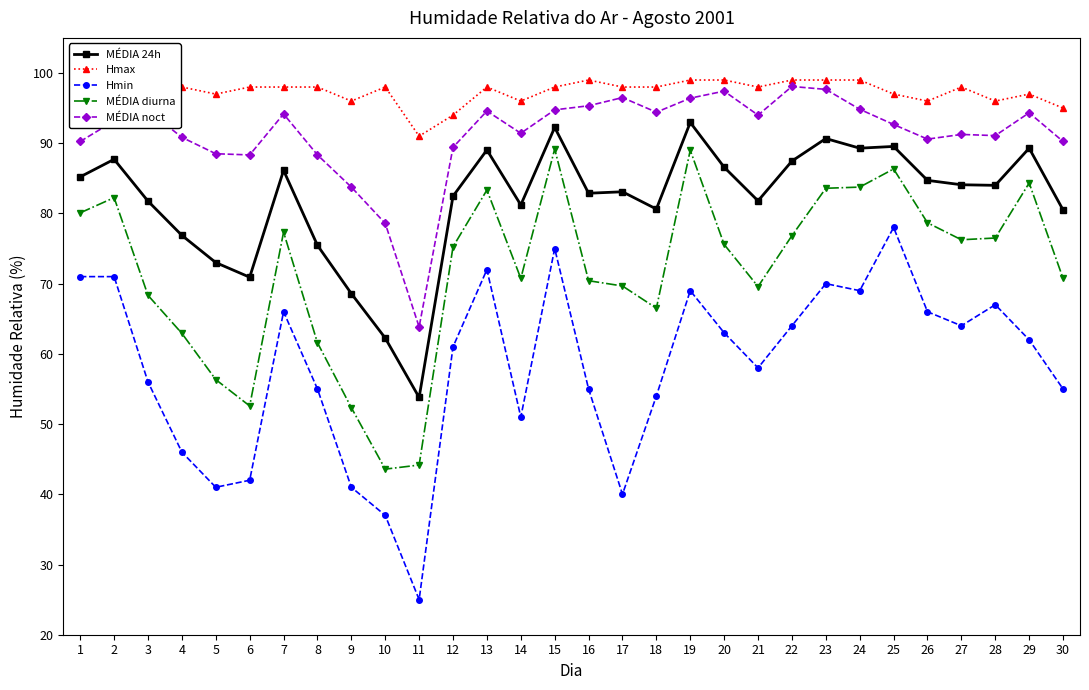

True or false: MÉDIA noct and Hmin intersect in this chart.

False